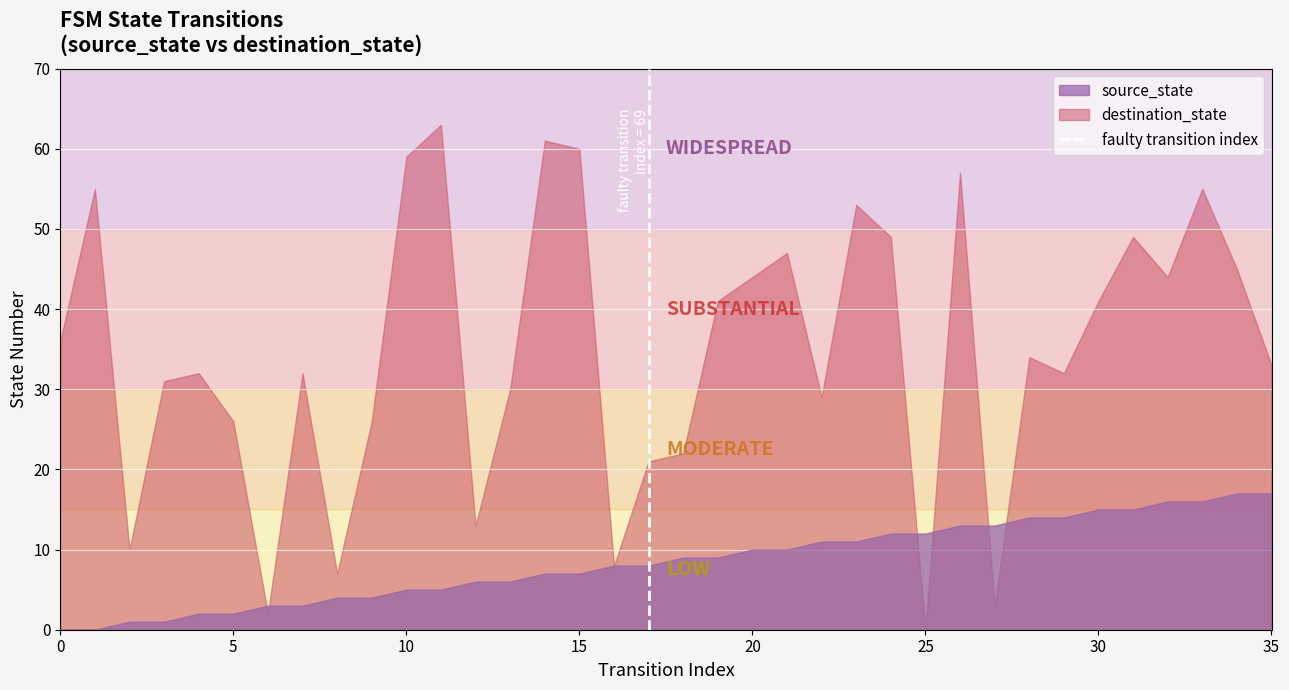

Which series has the largest total across all categories?

destination_state